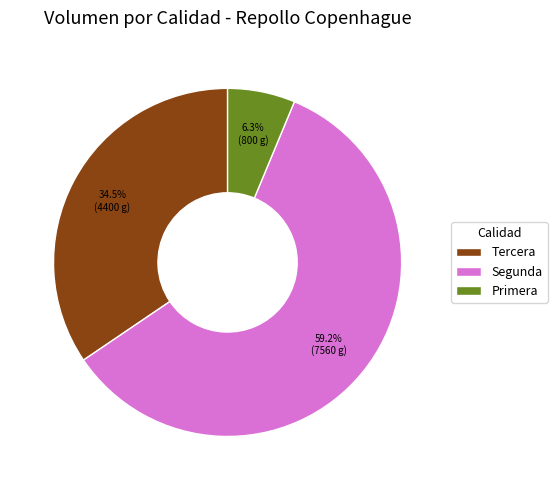

Which category has the smallest portion of the pie?

Primera